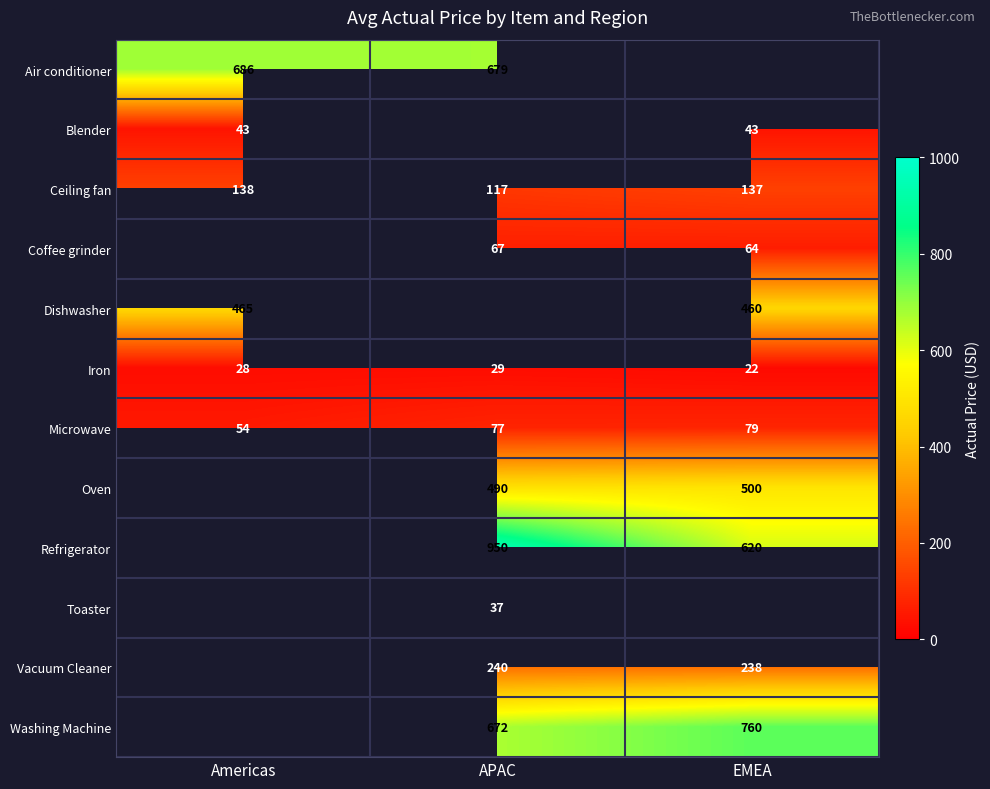

The Refrigerator series shows 287 at APAC. True or false?

False